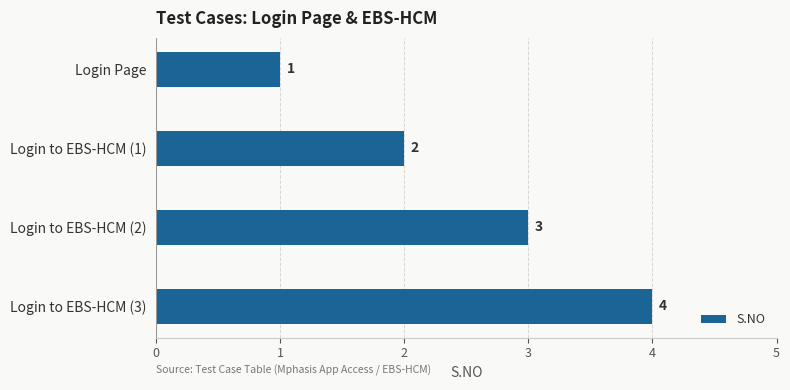

Count the number of data series in this chart.

1